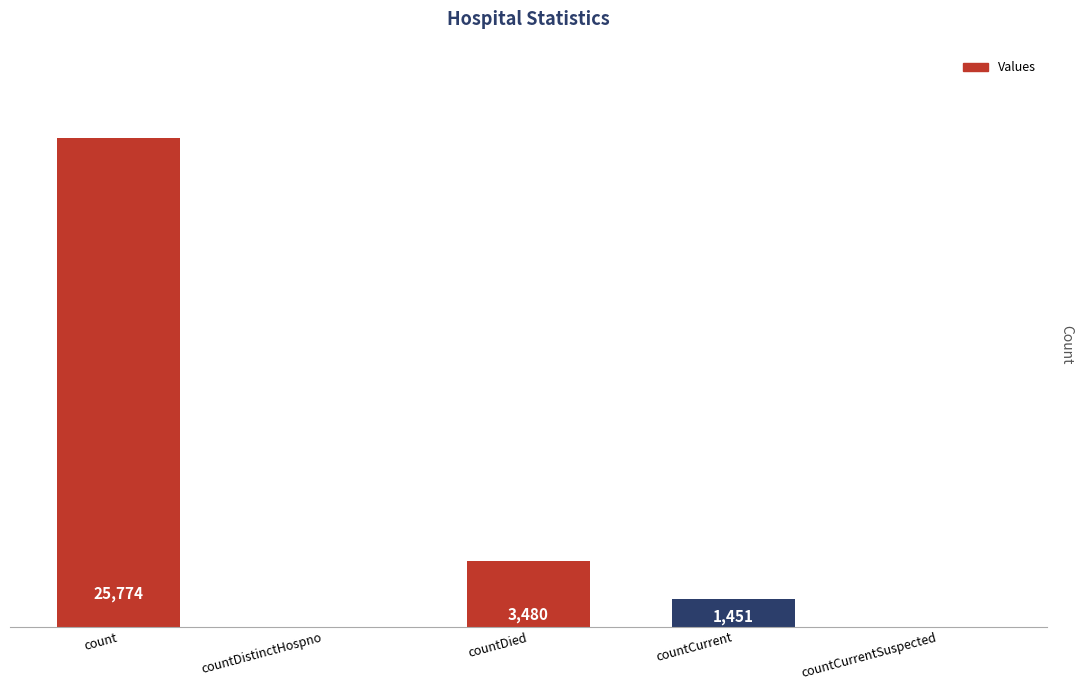

Between count and countDistinctHospno, which is larger?

count